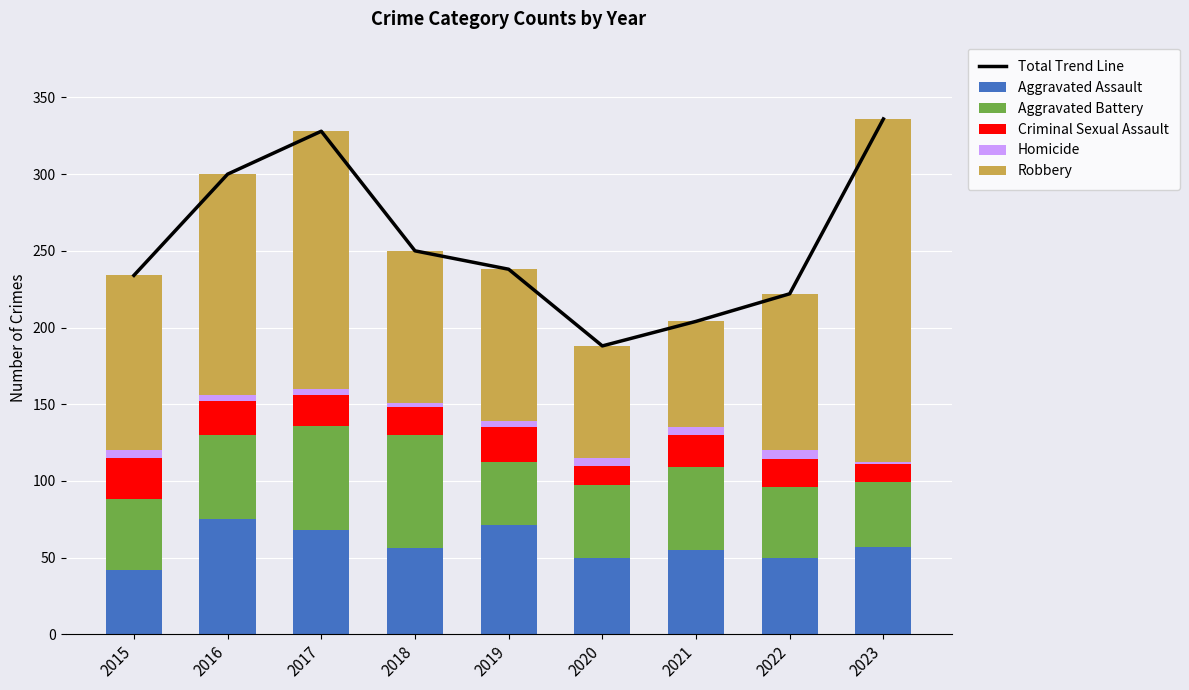

Which series has the largest range (max minus min)?

Robbery